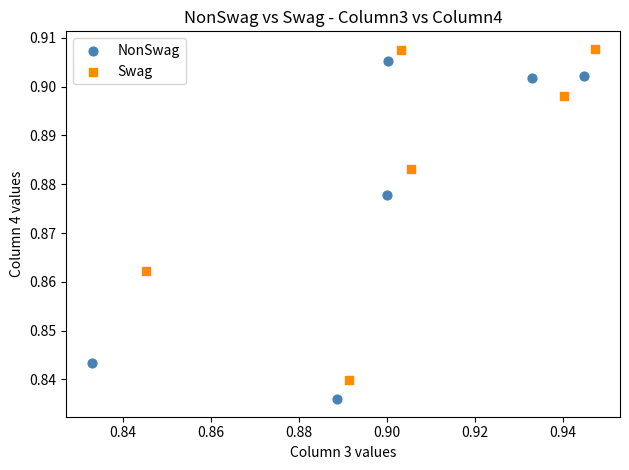

Which series contains the lowest Y value?

NonSwag